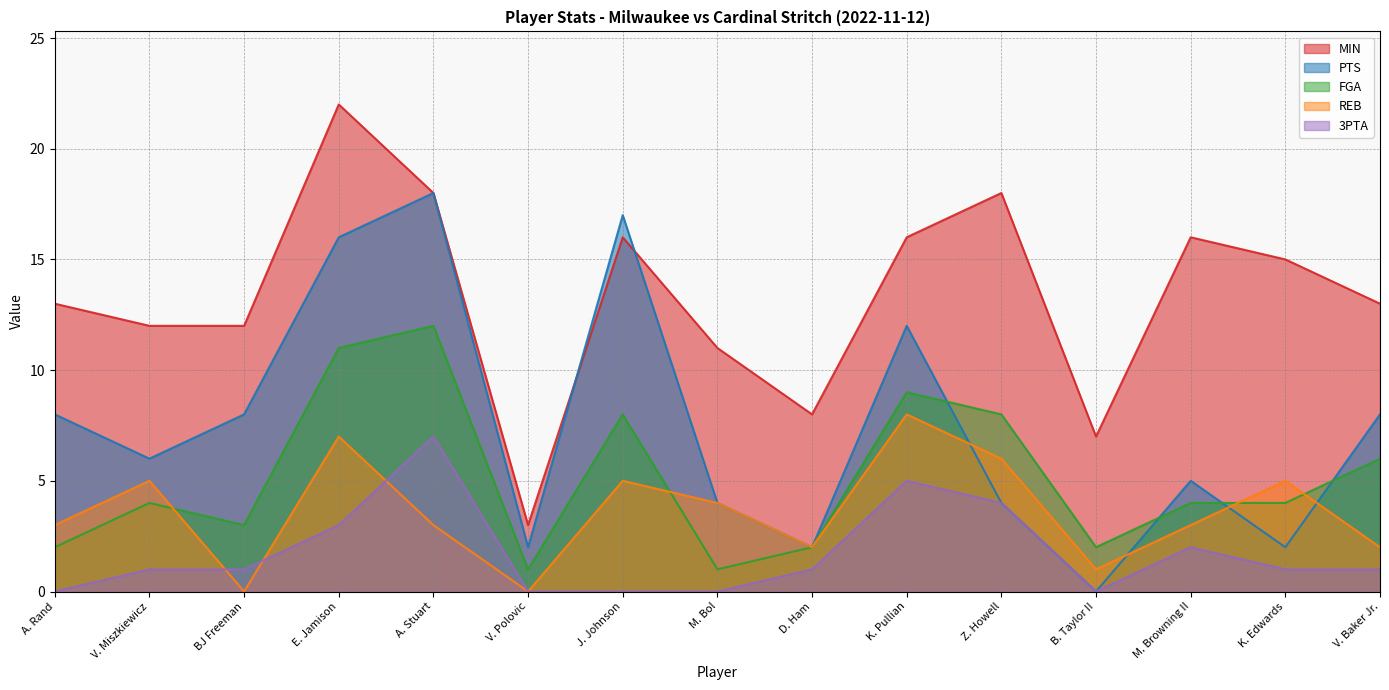

Which series has the largest total across all categories?

MIN